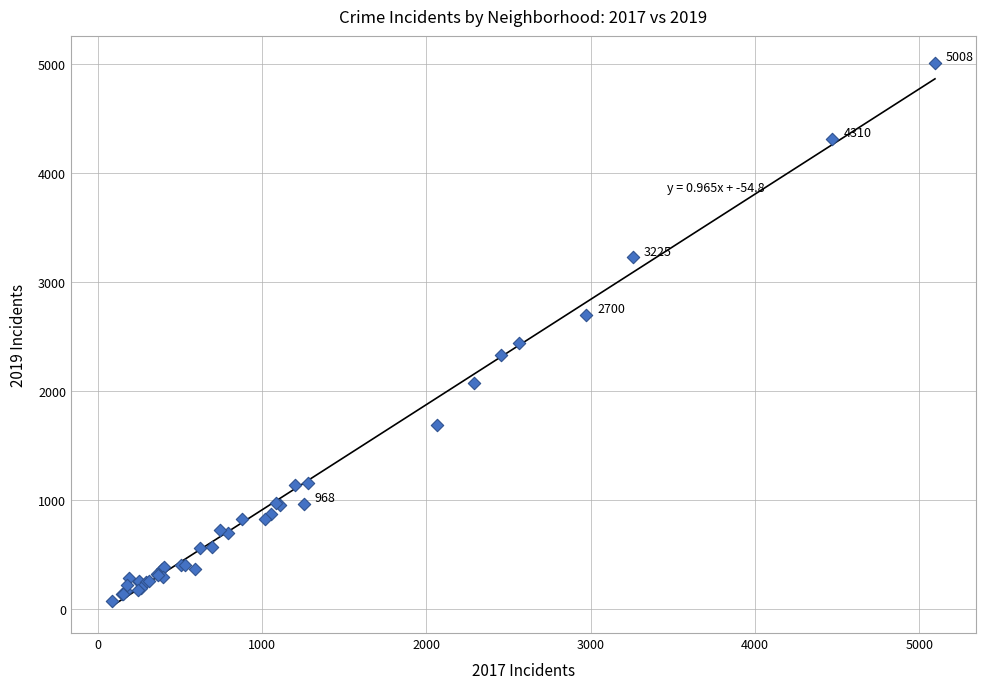

What Y value in the scatter plot is closest to 2542?

2441